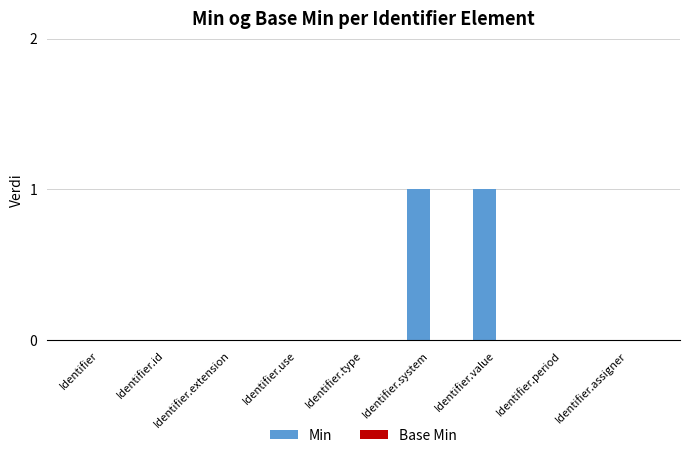

What is the change in value from Identifier to Identifier.value?

+1